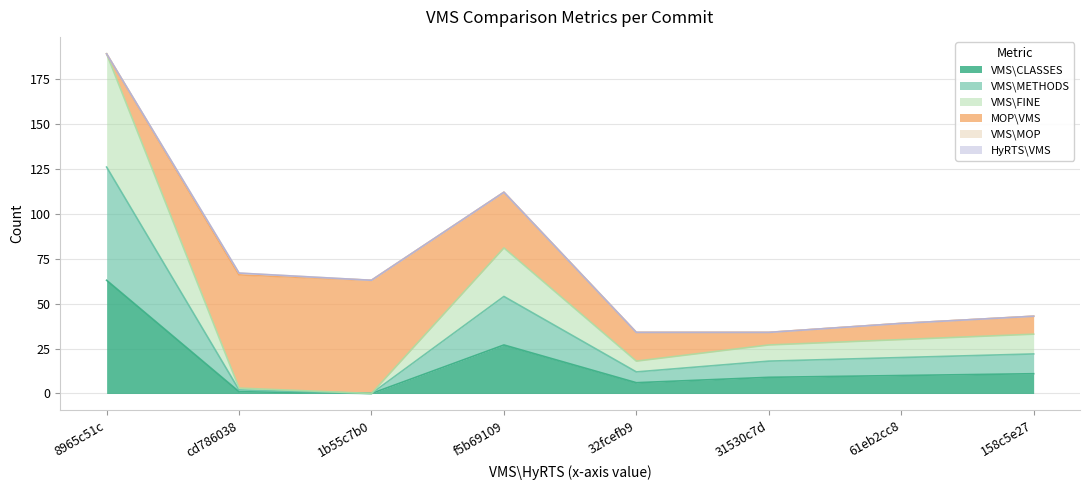

Does the chart display data point markers on the line(s)?

No